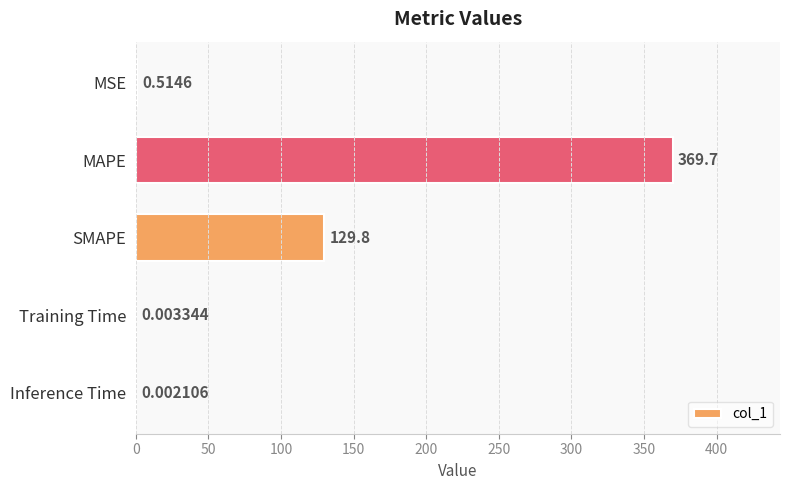

At which category does the chart reach its peak across all series?

MAPE